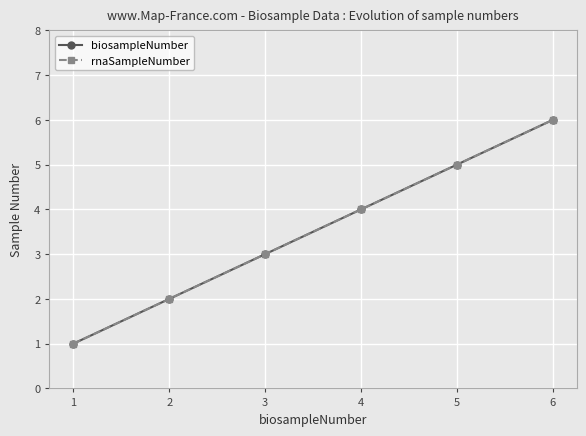

Which series has the widest spread of values?

biosampleNumber